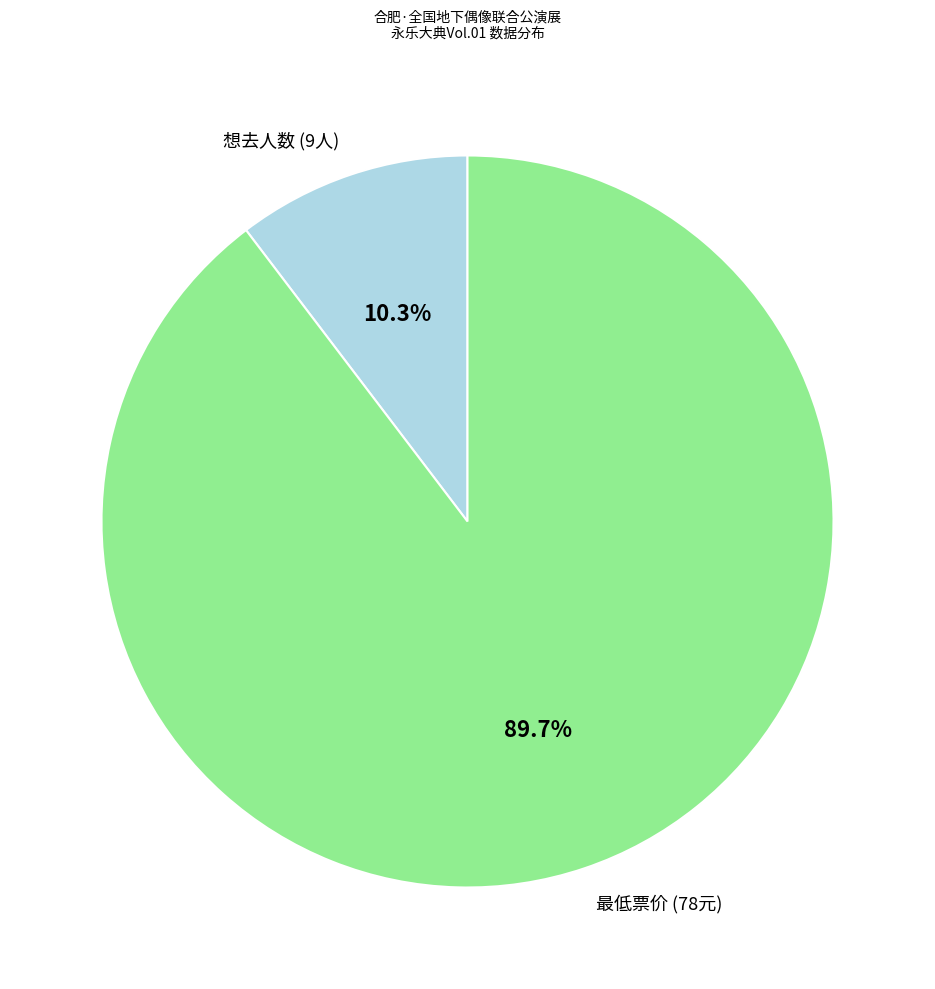

How many slices are in this pie chart?

2